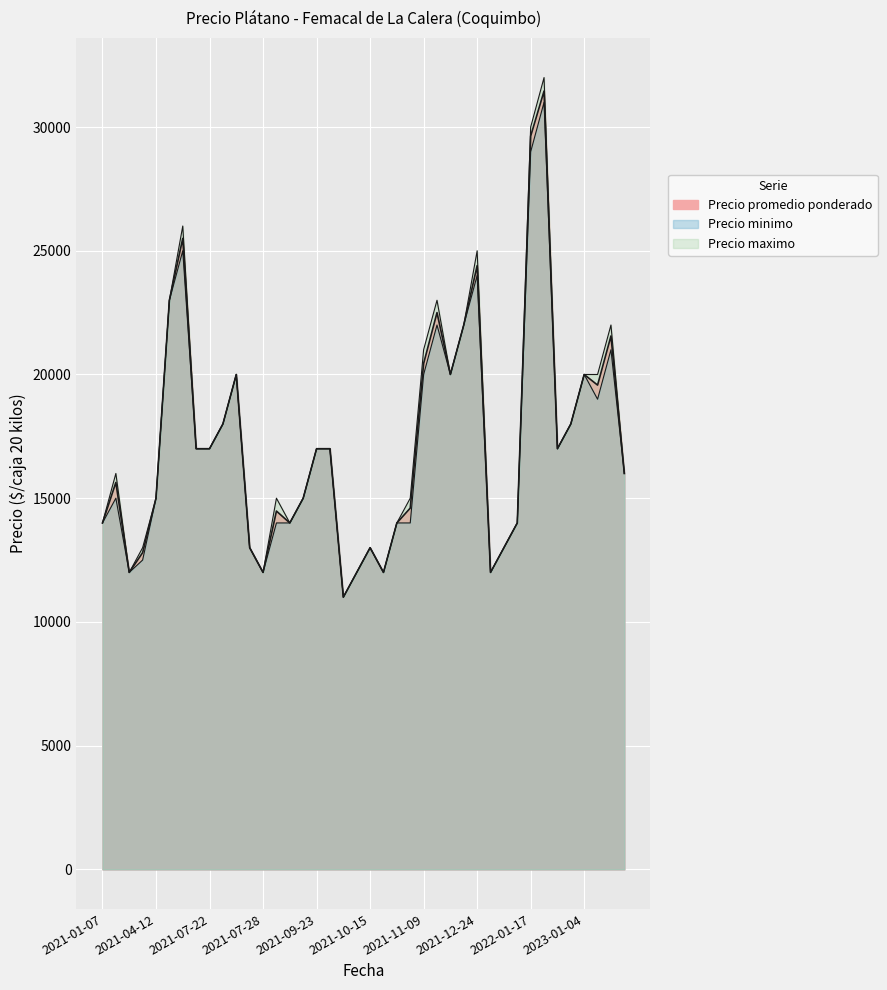

List the series in order of their overall mean, lowest first.

Precio minimo, Precio promedio ponderado, Precio maximo